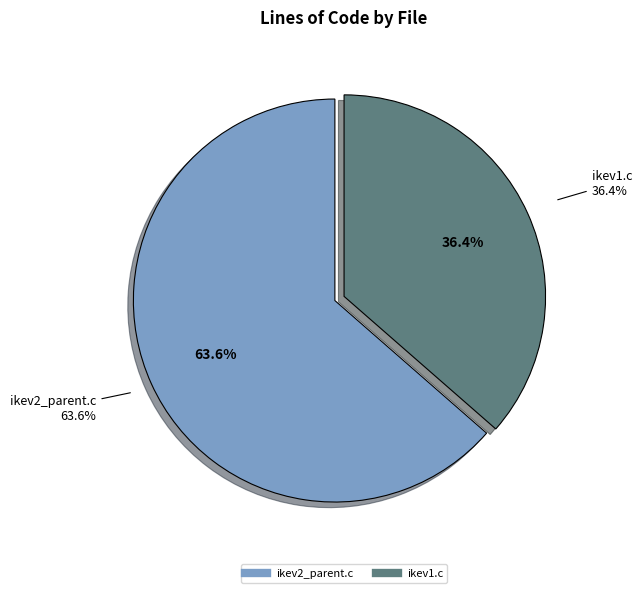

Rank the categories by value from lowest to highest.

ikev1.c, ikev2_parent.c